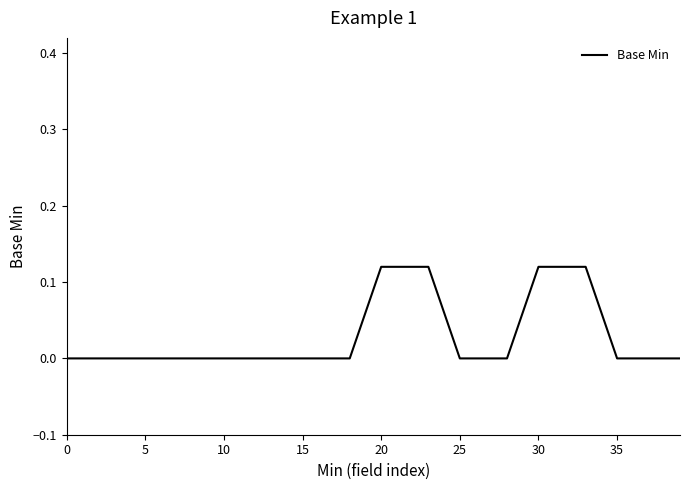

Count the values in the range 0 to 1.

40